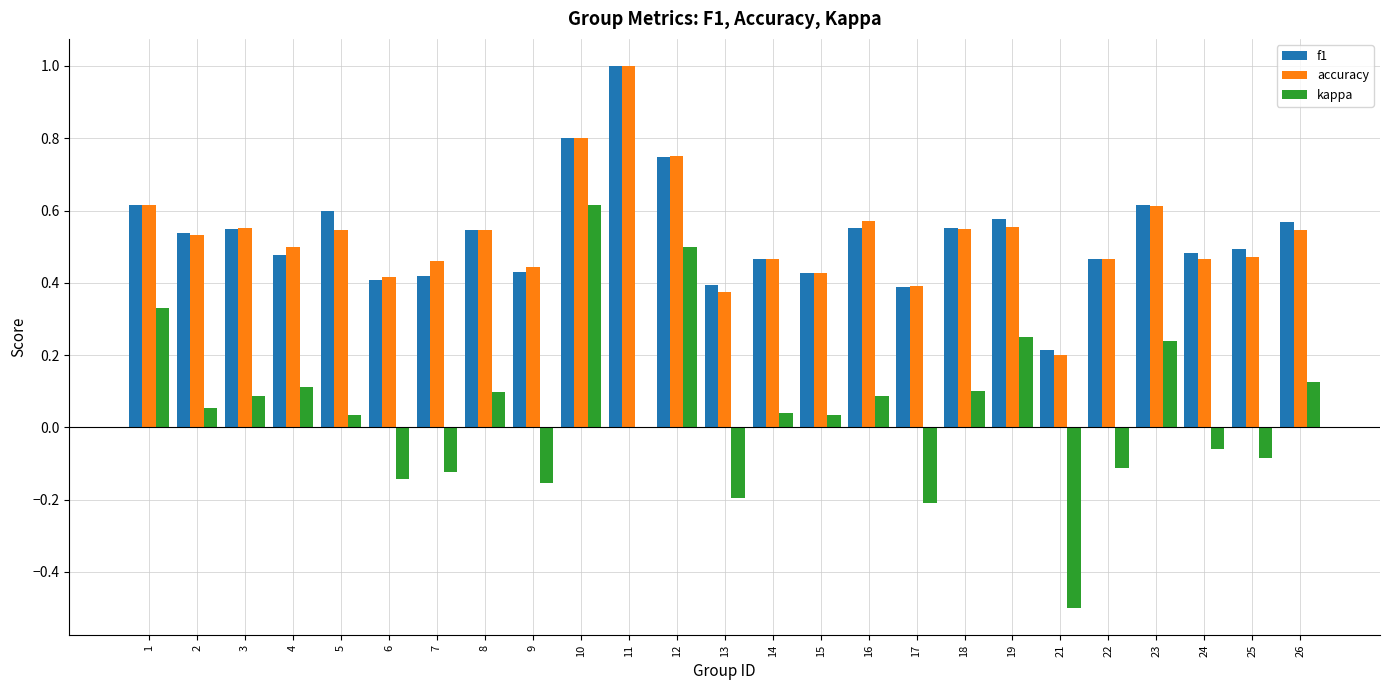

What is the sum of the accuracy values at 10 and 1?

1.4